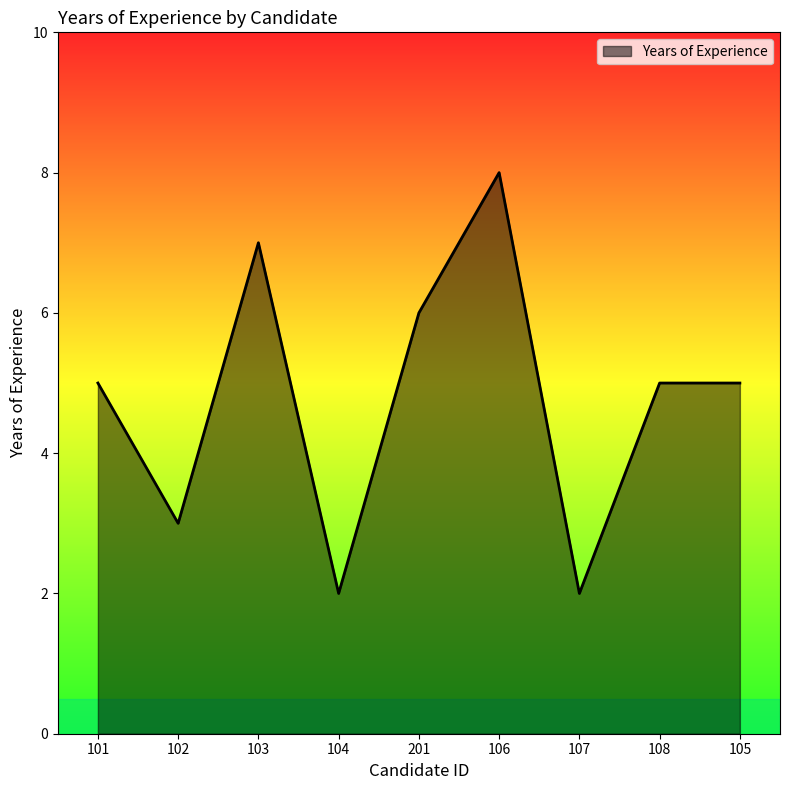

What is the greatest value displayed?

8